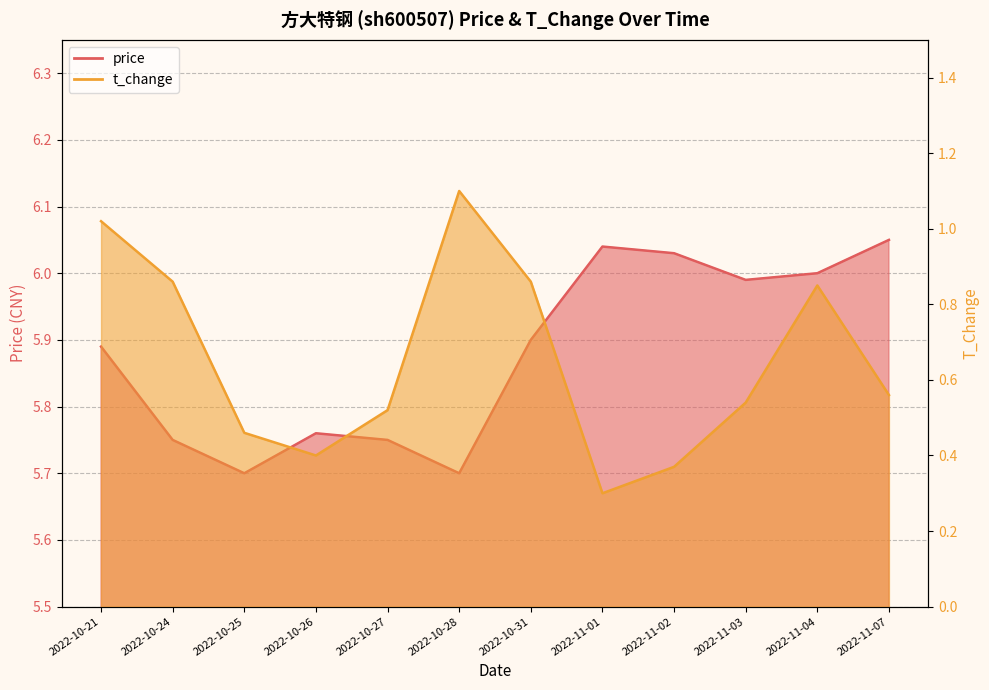

Which has a higher value, 2022-10-28 or 2022-10-21?

2022-10-21